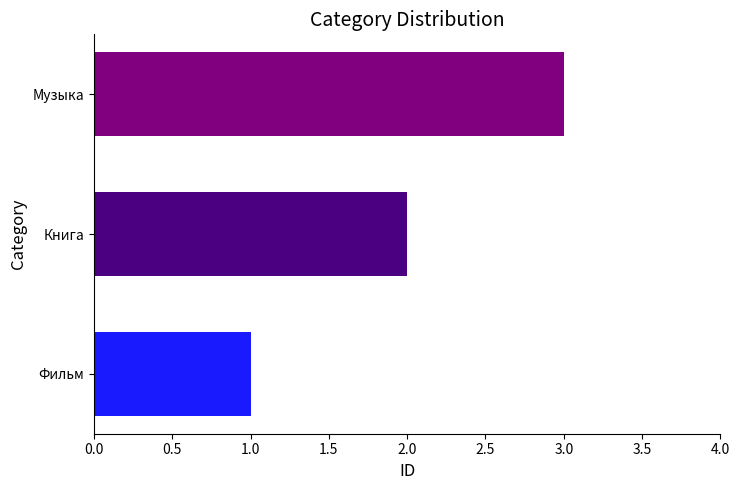

What is the change in value from Фильм to Книга?

+1